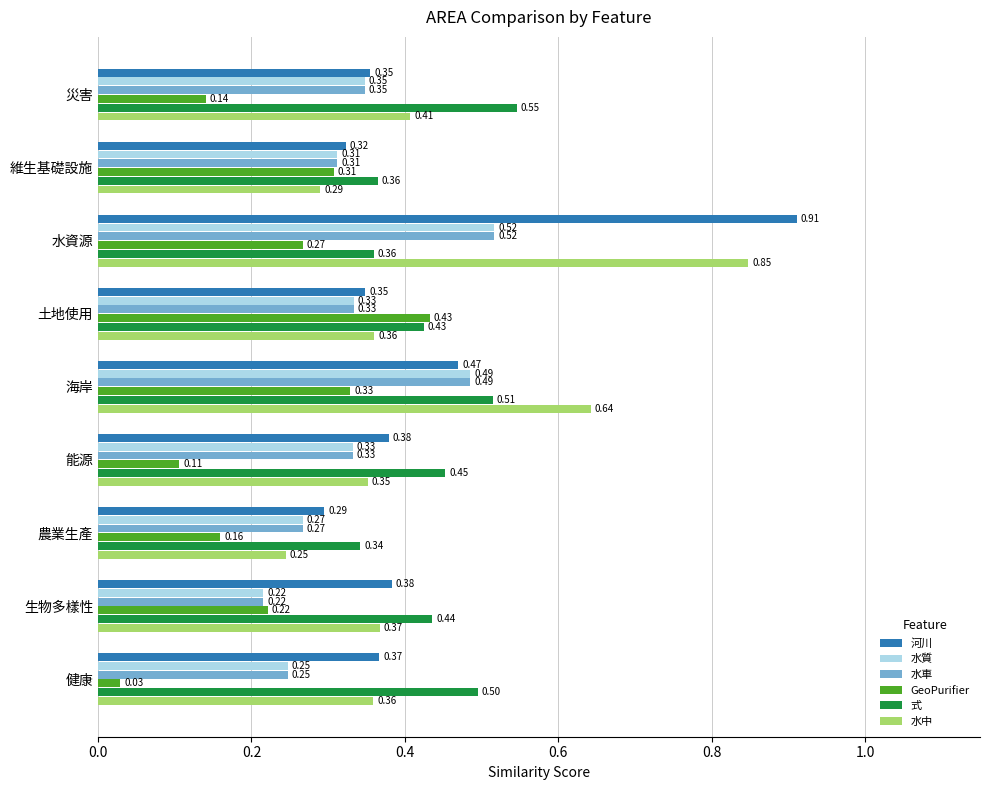

At which label is 河川 closest to 0?

農業生產